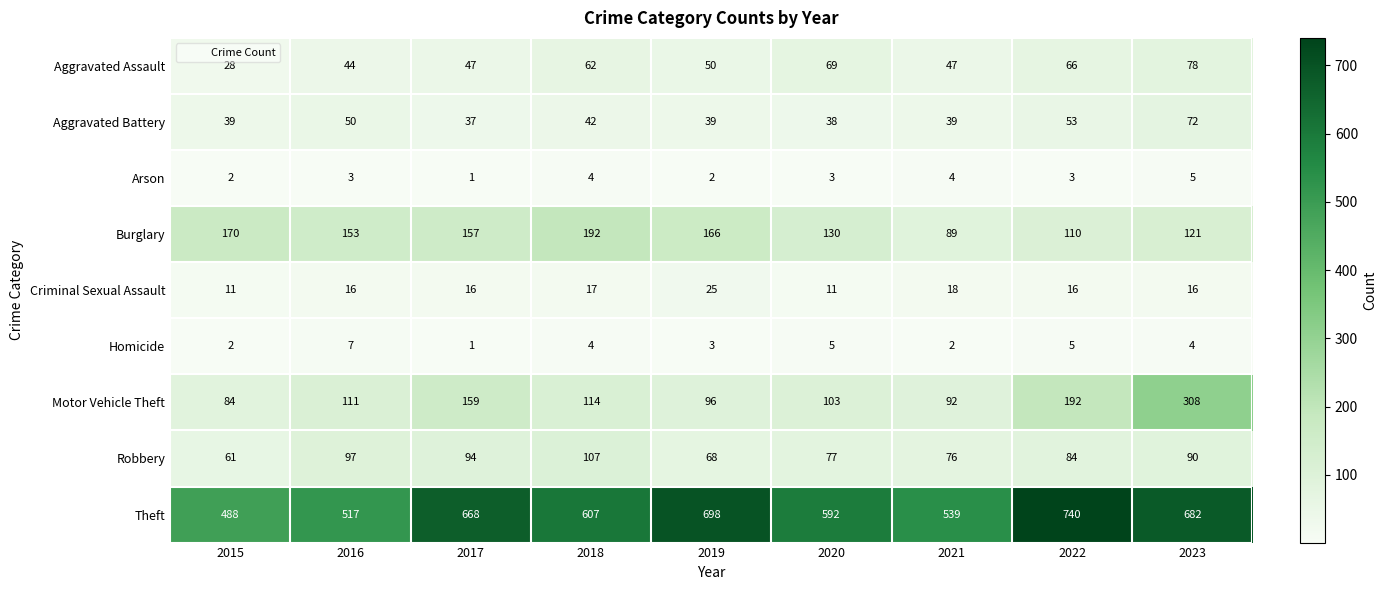

Which category has the lowest value across all series?

2017